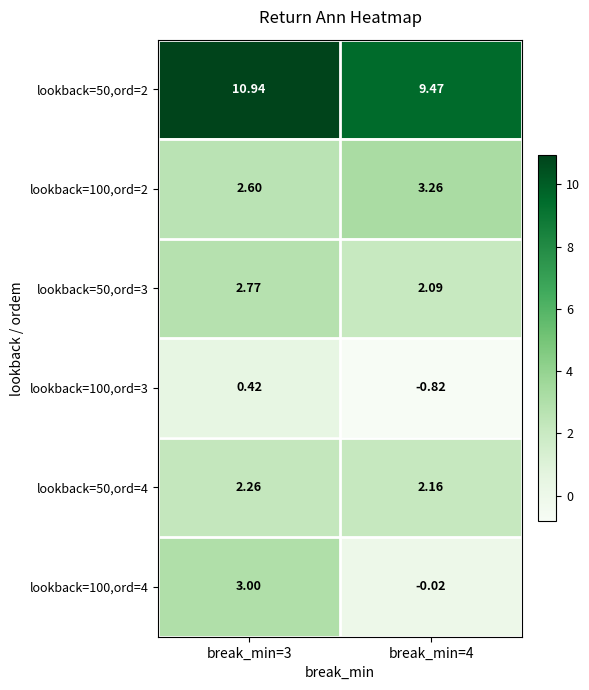

At which category does the chart reach its peak across all series?

break_min=3